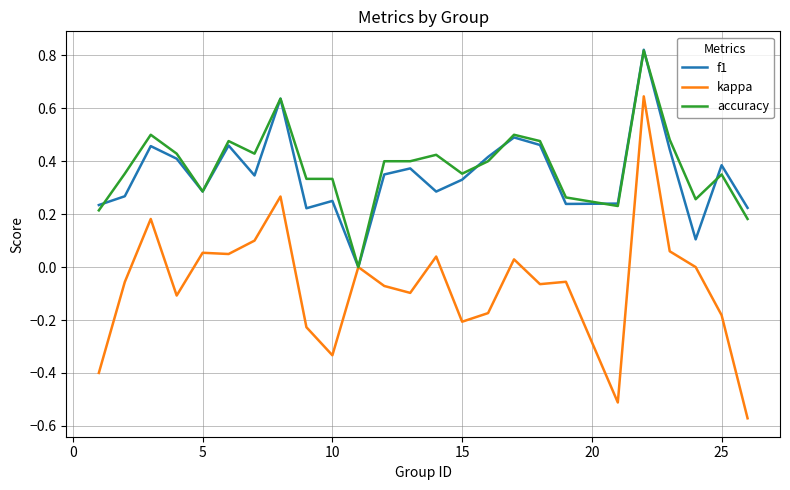

How many f1 values are between 0 and 1?

25